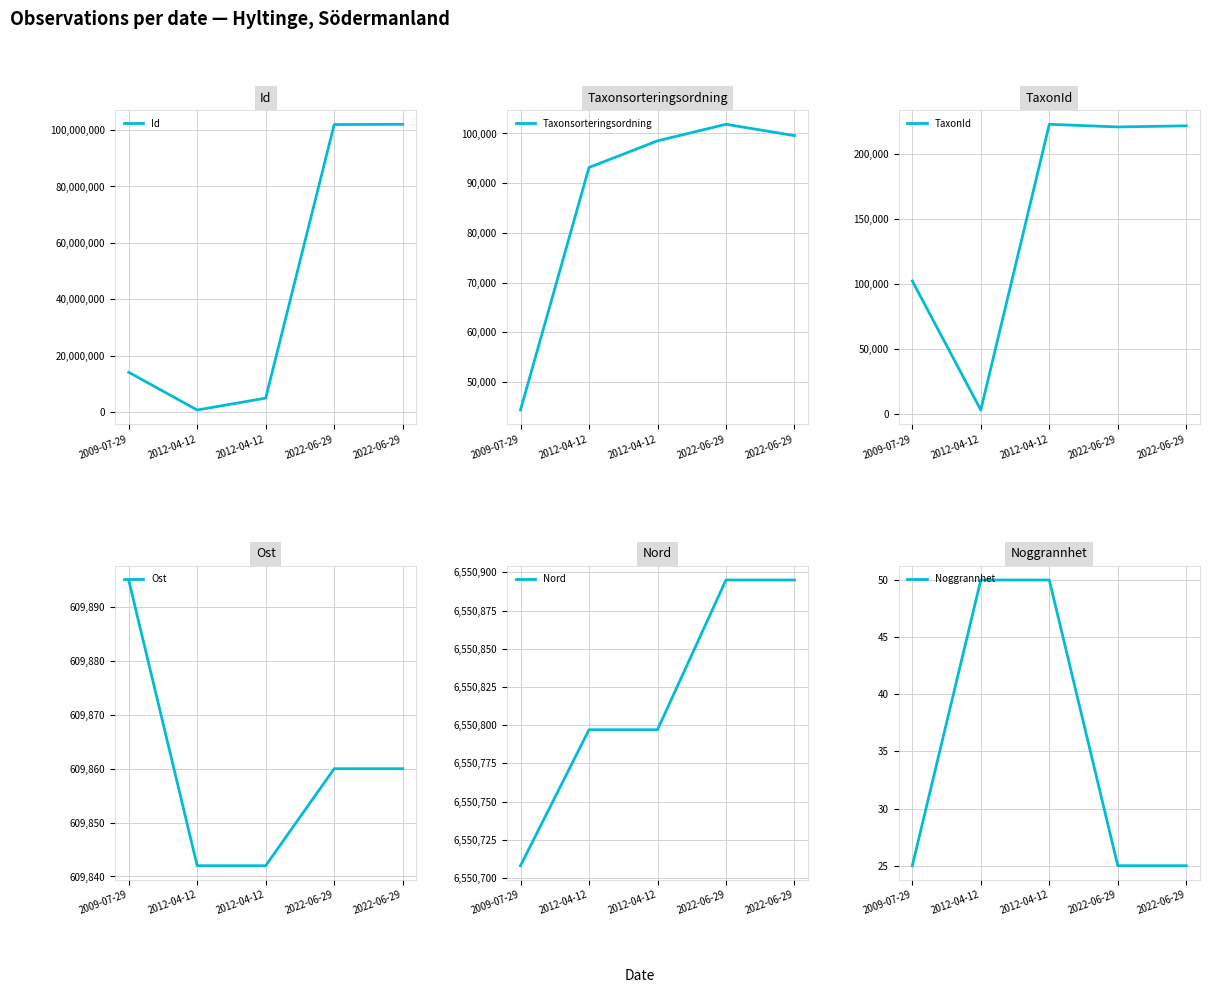

Which has a higher value, 2022-06-29 or 2022-06-29?

2022-06-29